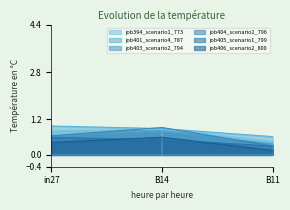

The value of job394_scenario1_773 at B14 is 0.9. True or false?

True